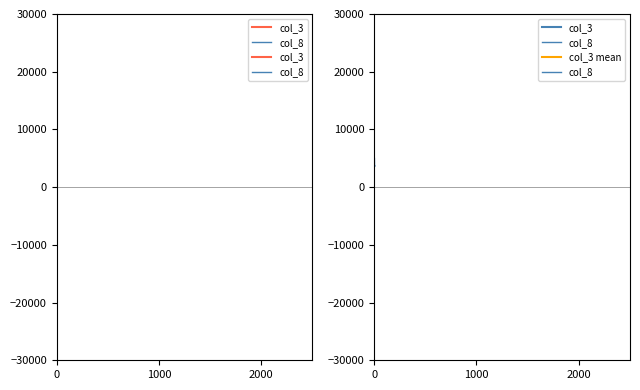

The col_8 series shows 2268 at 0. True or false?

False